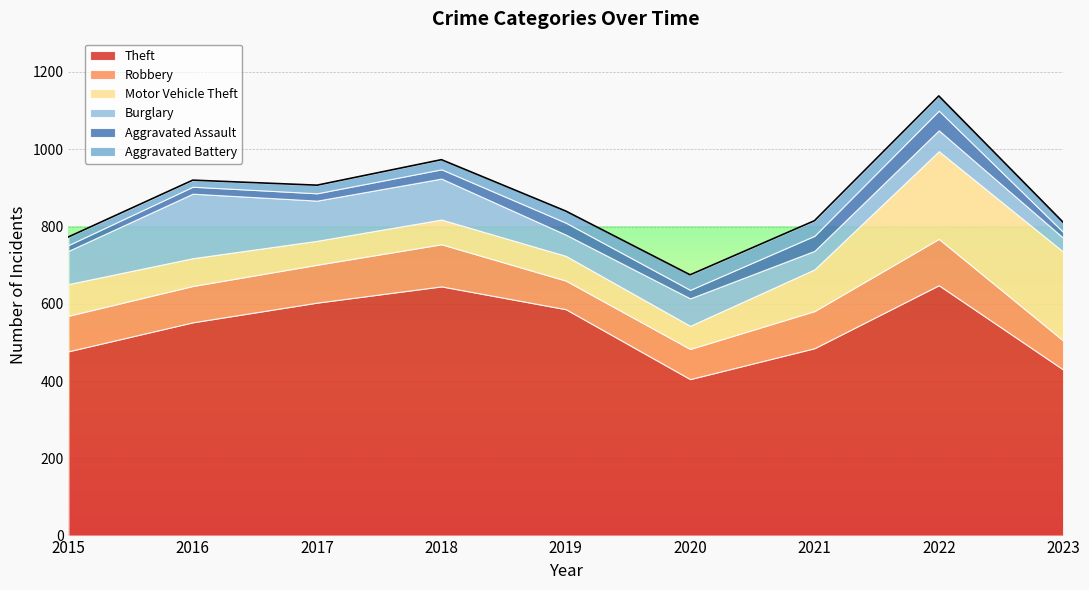

How many lines are shown in the chart?

6